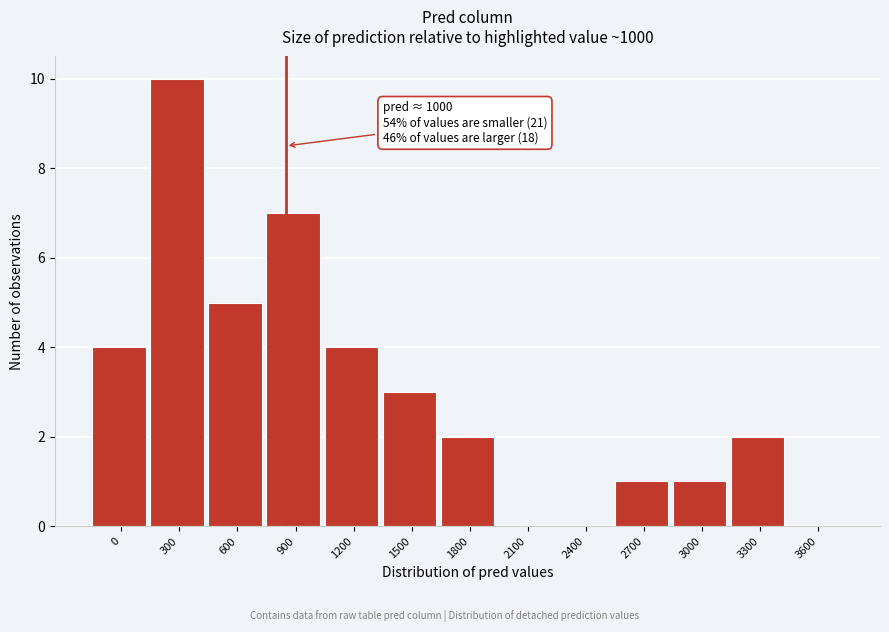

Reading left to right, extract all data points from this chart.

0=4	300=10	600=5	900=7	1200=4	1500=3	1800=2	2100=0	2400=0	2700=1	3000=1	3300=2	3600=0